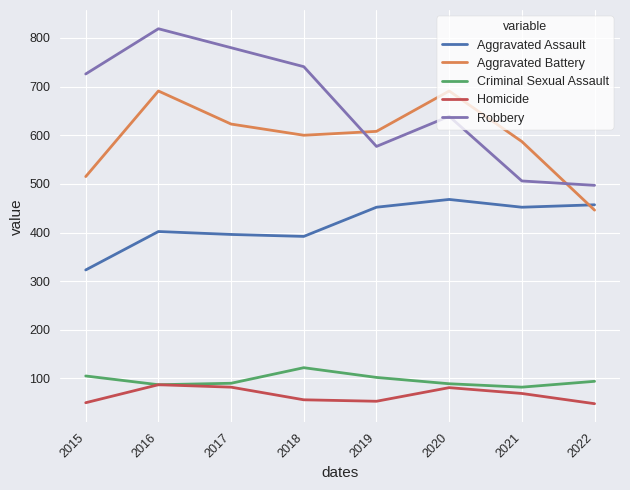

What are all the series names shown in the legend?

Aggravated Assault, Aggravated Battery, Criminal Sexual Assault, Homicide, Robbery